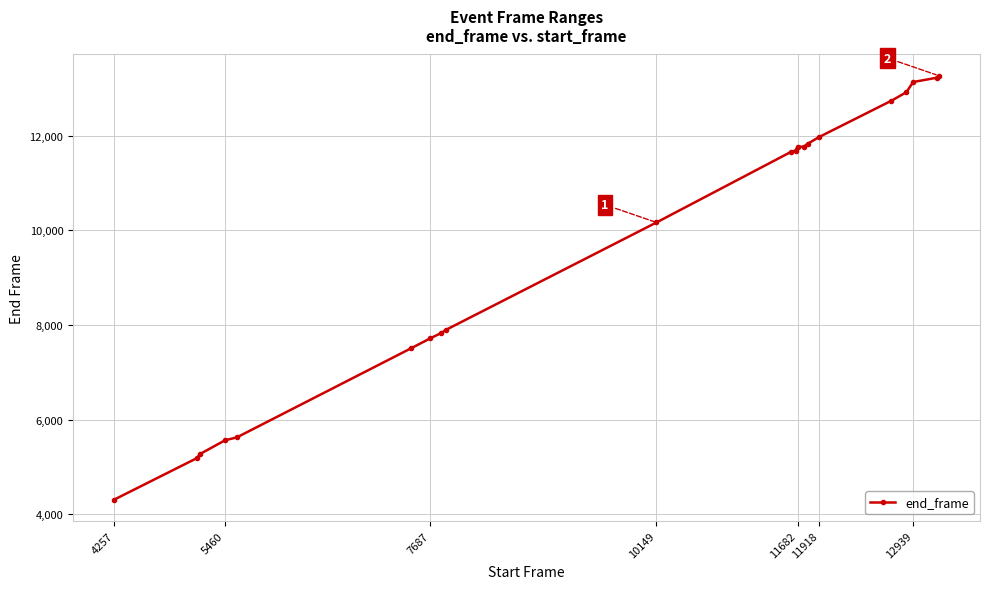

What is the smallest value displayed?

4307